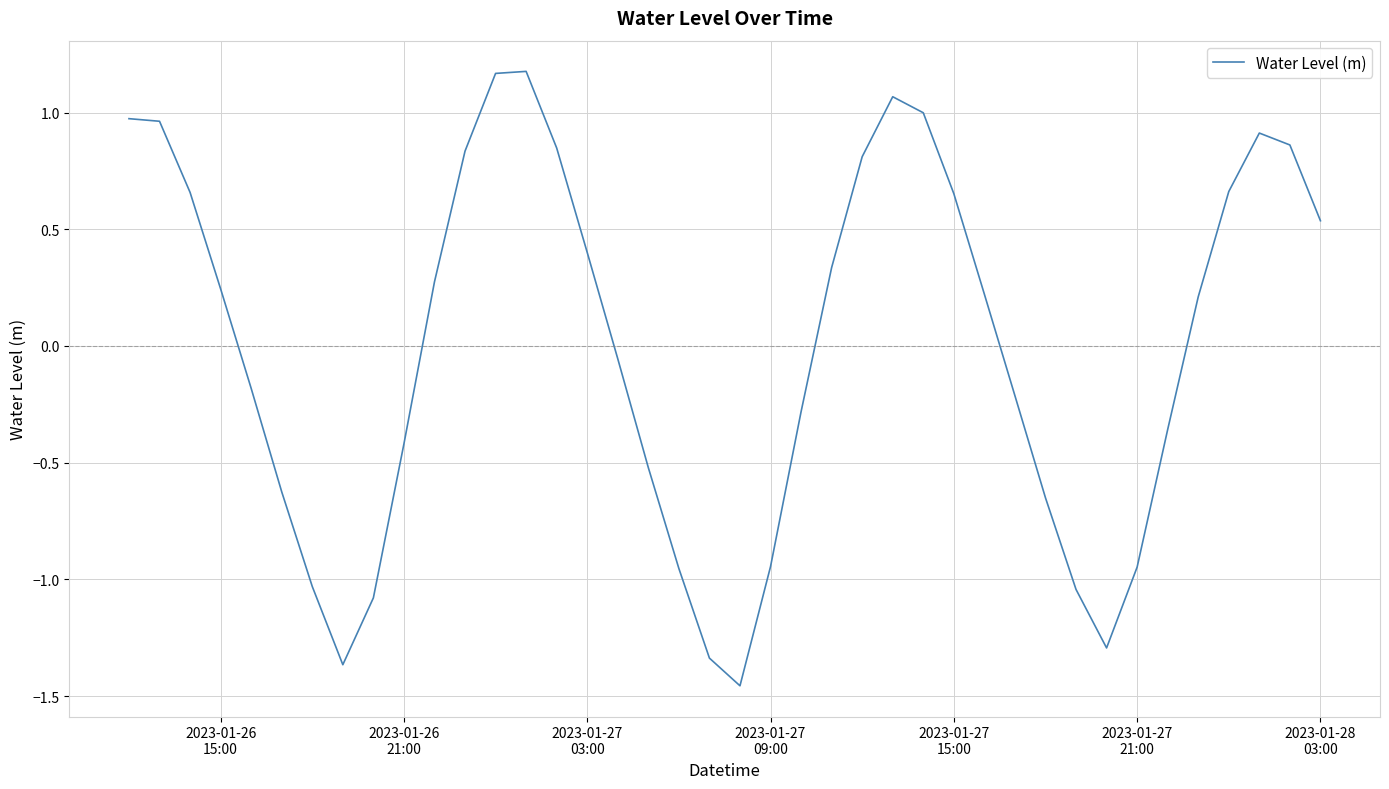

What is the difference between the maximum and minimum values?

2.6